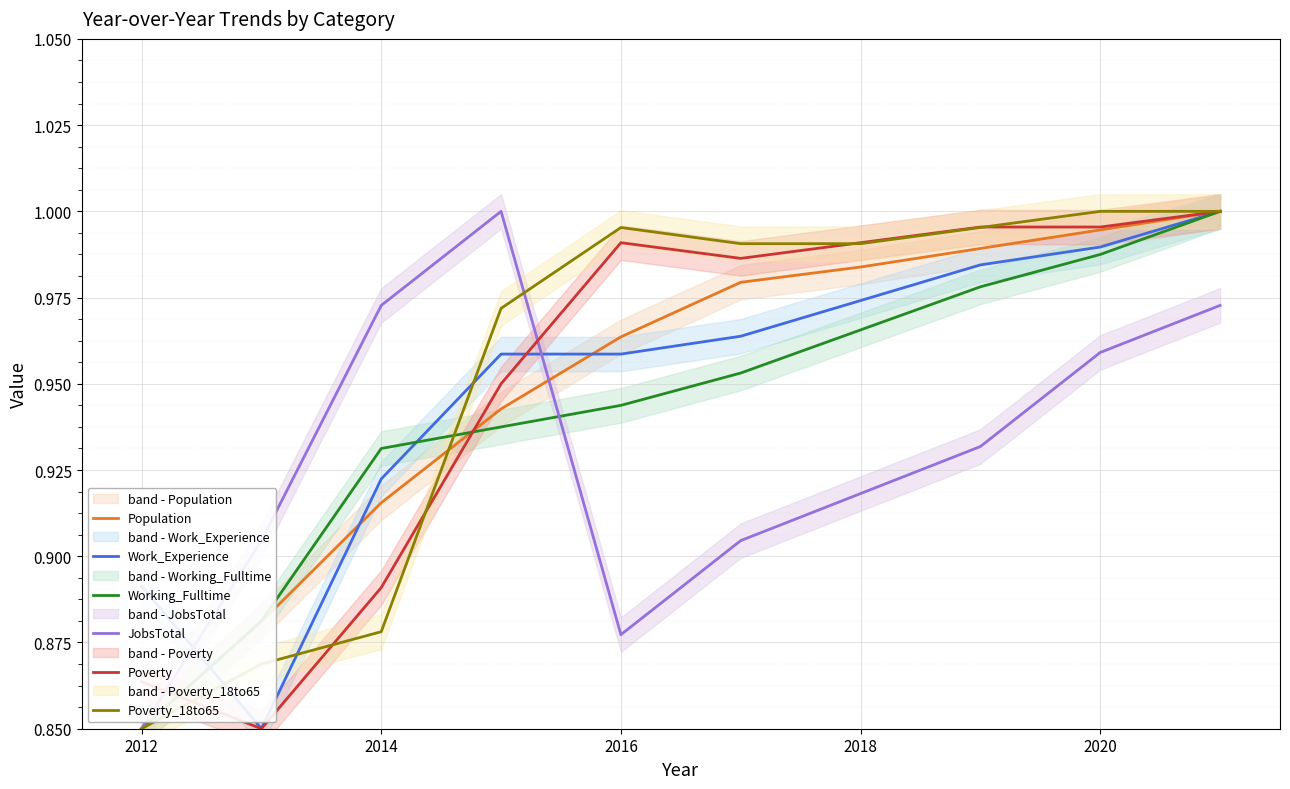

How many series are shown in this chart?

6